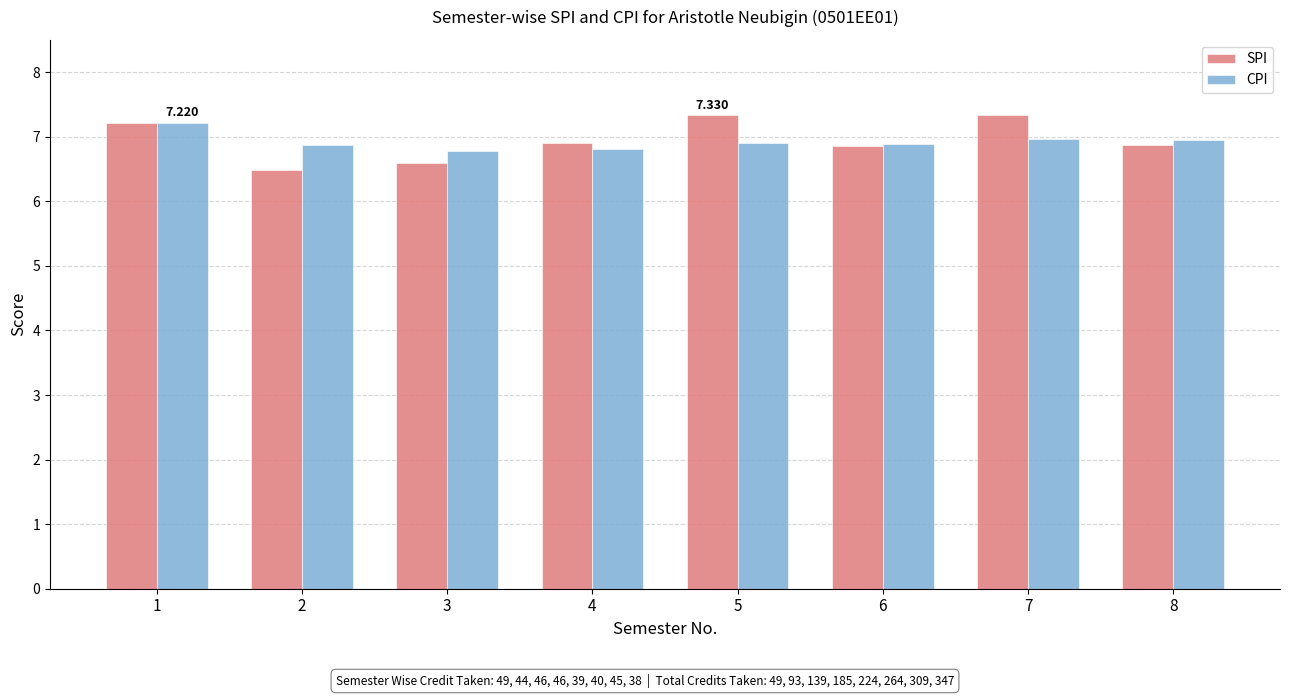

Is it true that CPI equals 9.2 at 8?

False